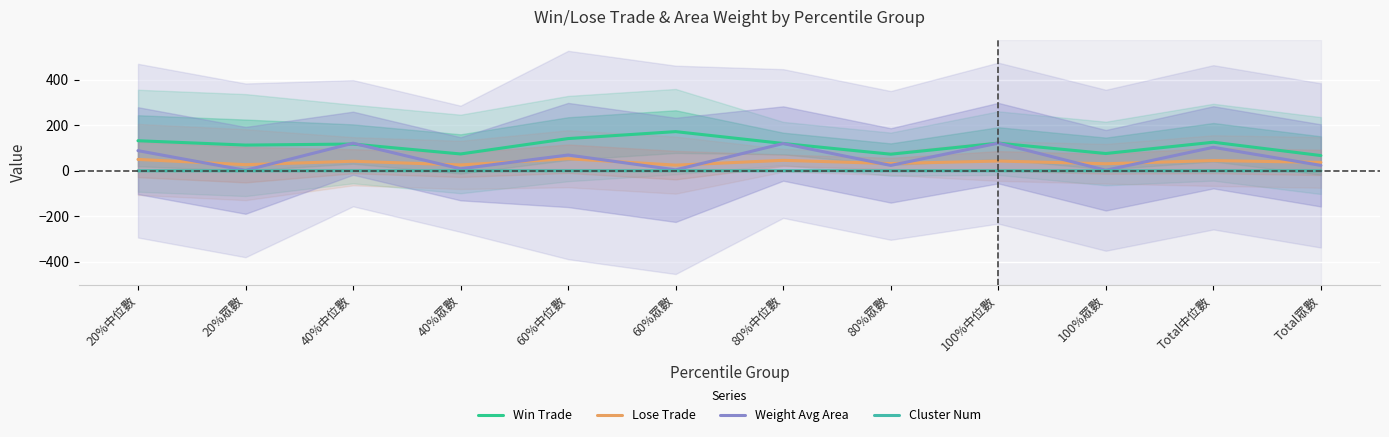

The value of Cluster Num at 60%眾數 is 0.1. True or false?

True